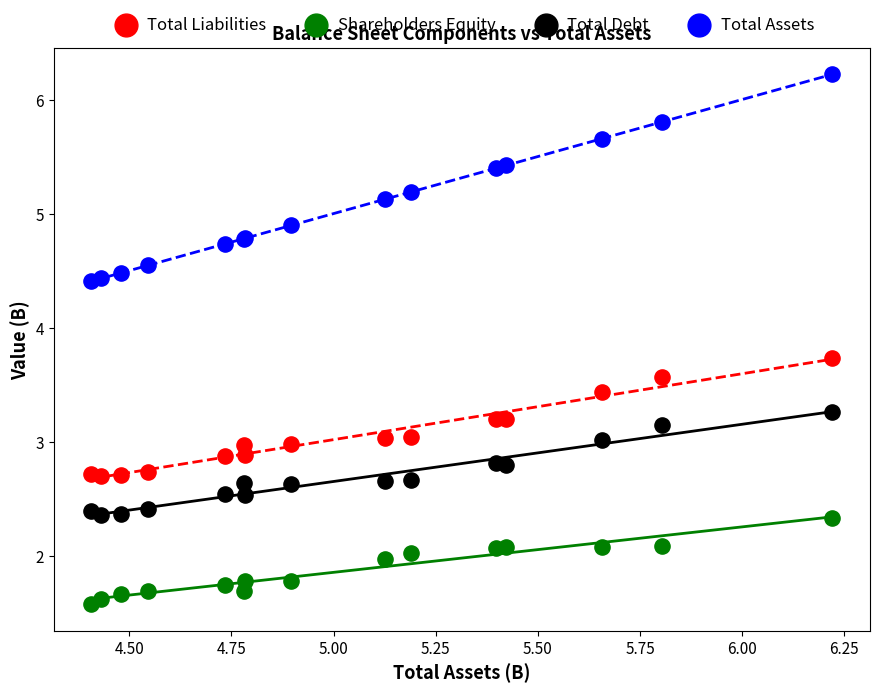

What is the X range (max minus min) for the scatter plot?

1.8